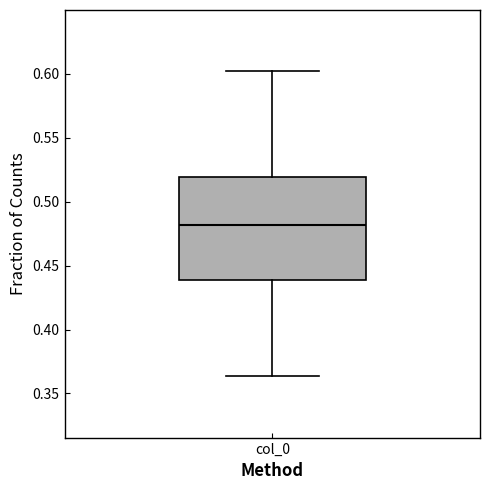

Transcribe this box plot: give where the median line is, the range the box spans, and where the two whiskers end, as read against the y-axis. The values are not printed on the chart, so give them approximately, as read against the axis.

median 0.480, box 0.440 to 0.520, whiskers 0.365 to 0.600